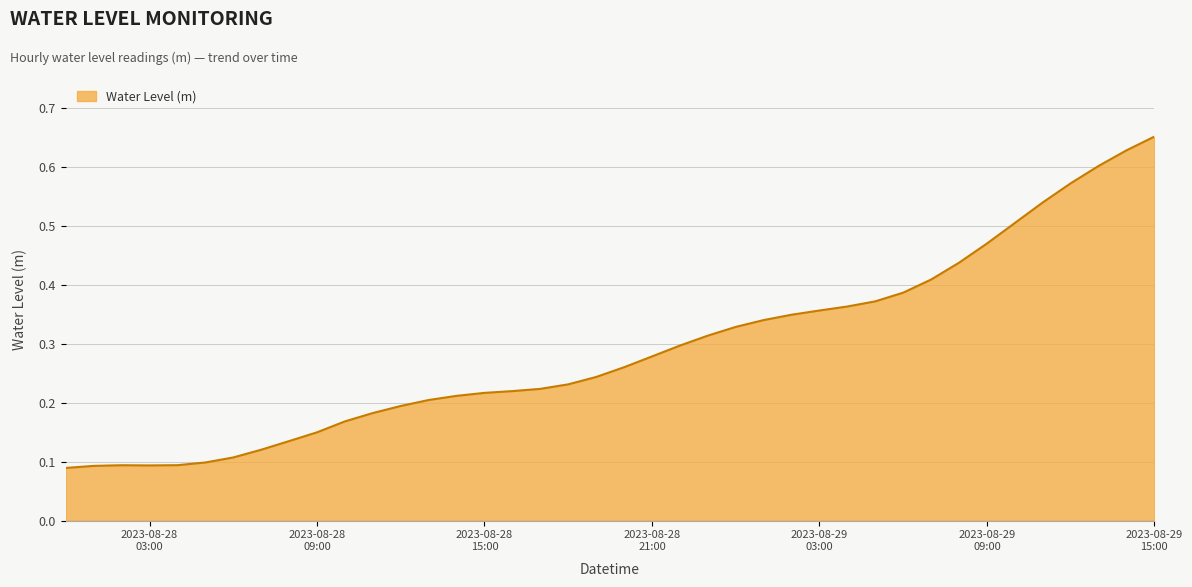

How many lines are shown in the chart?

1